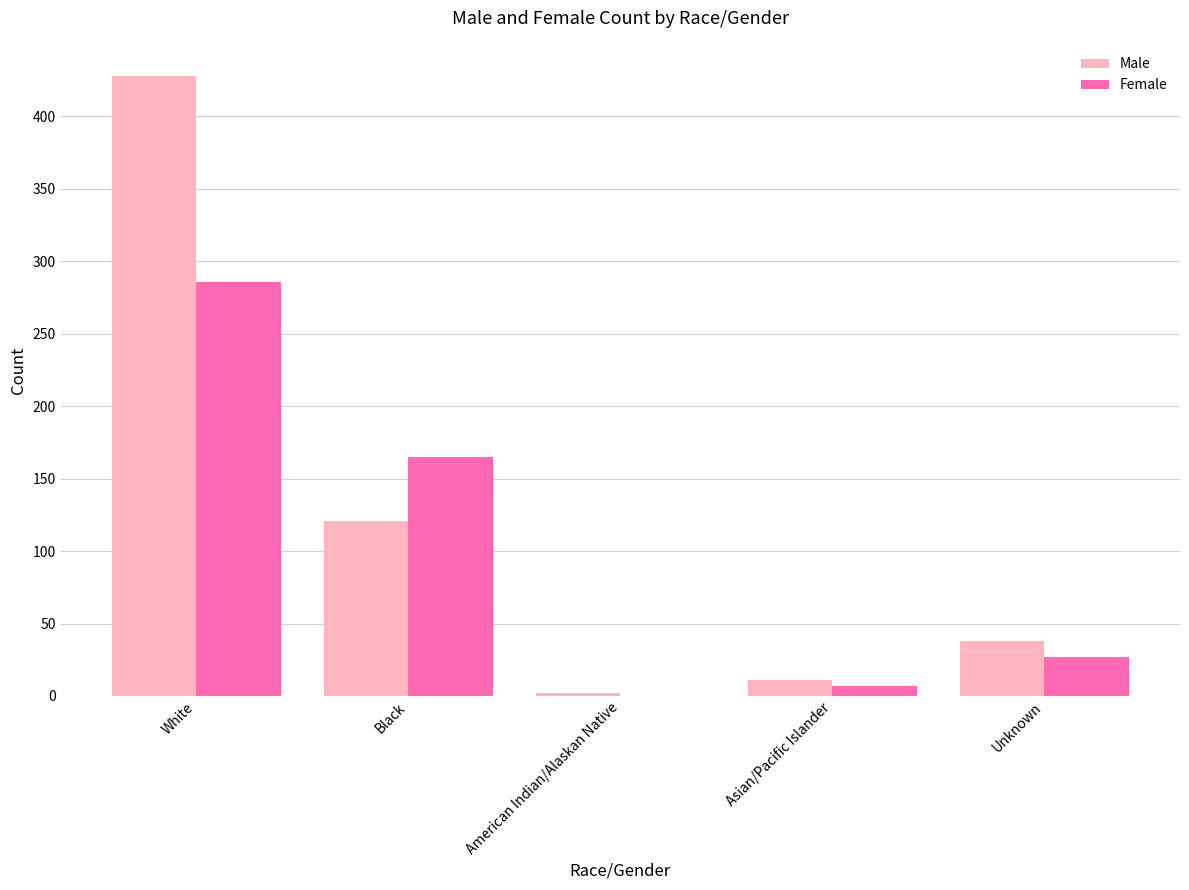

Which series has the largest total across all categories?

Male